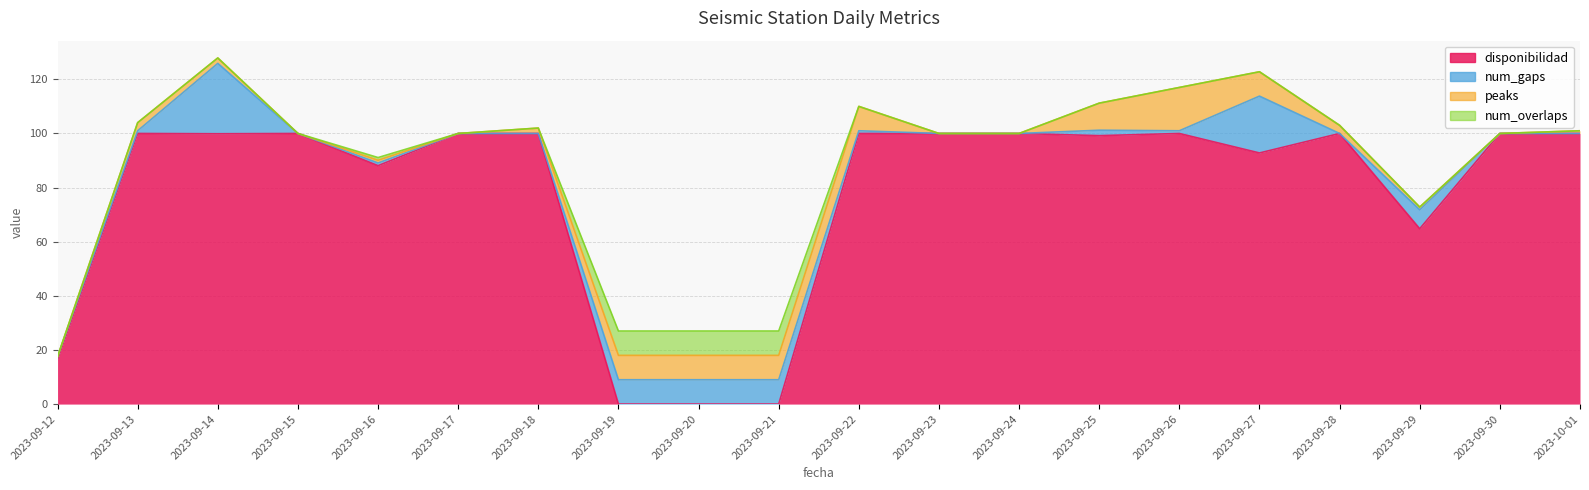

Does the chart display data point markers on the line(s)?

No